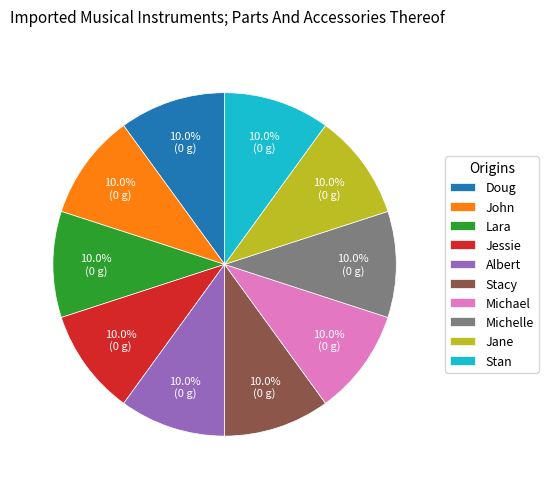

To the nearest percent, what percentage of the pie is Jane?

10%